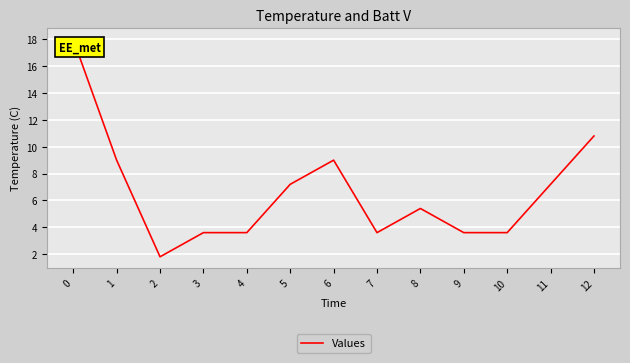

What is the difference between the values at 4 and 6?

5.4